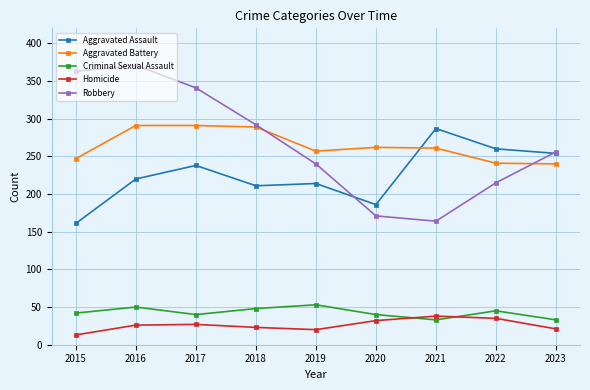

What is the spread (max minus min) of values at 2022?

225